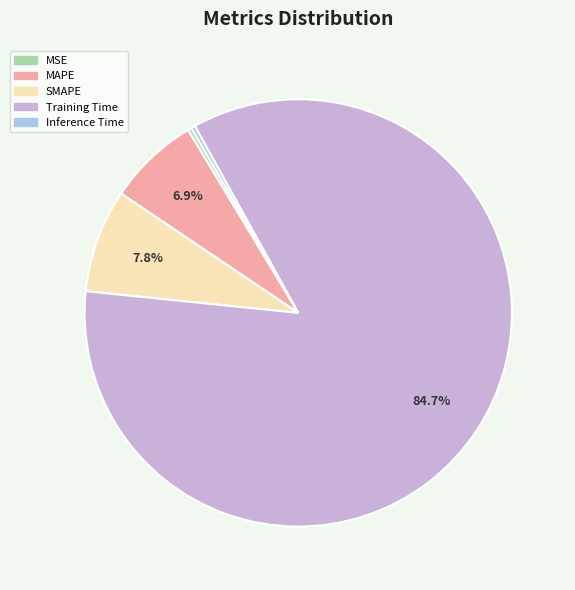

To the nearest percent, what portion does SMAPE represent?

8%